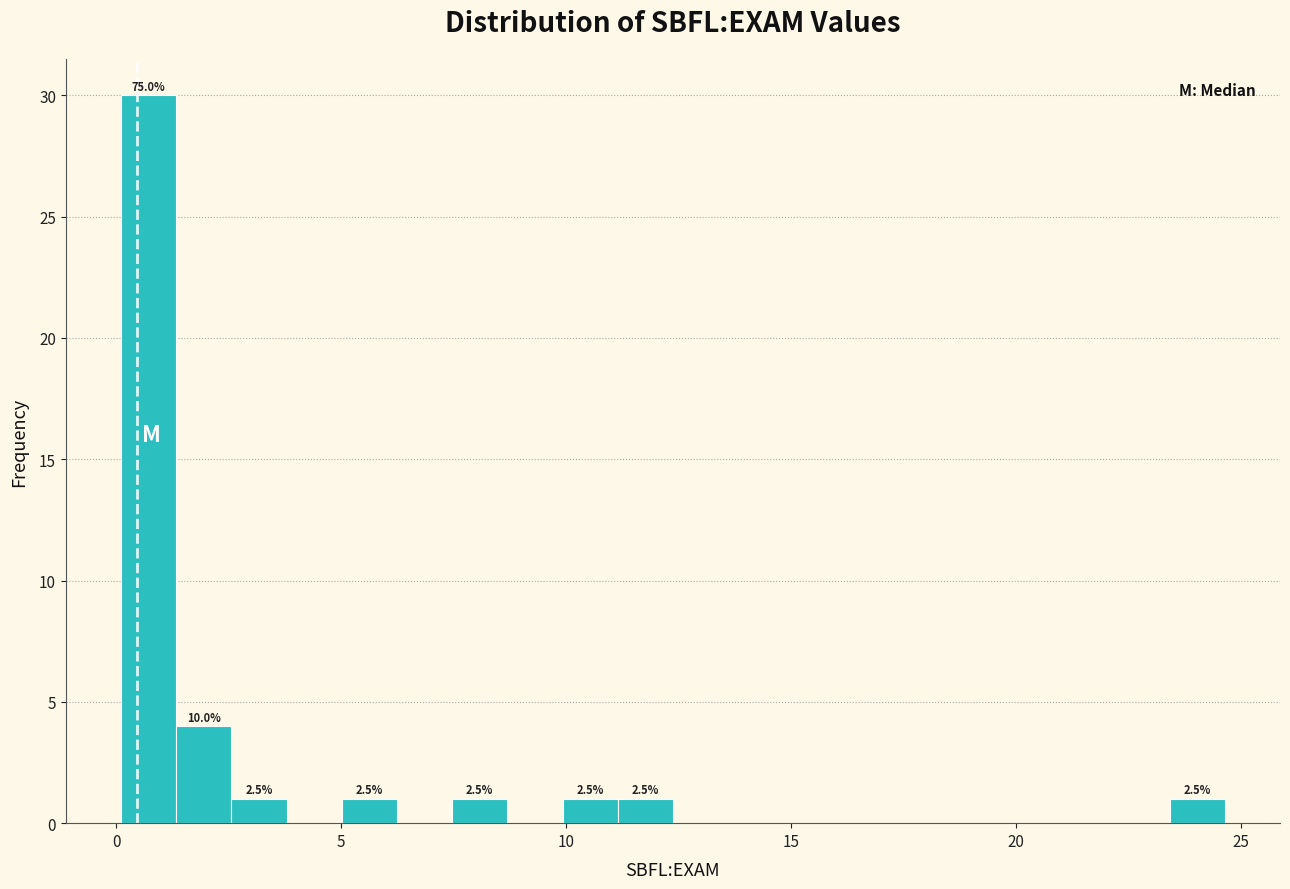

Around what value on the x-axis is the tallest bar? Give the approximate position of its centre, as read against the axis.

0.5